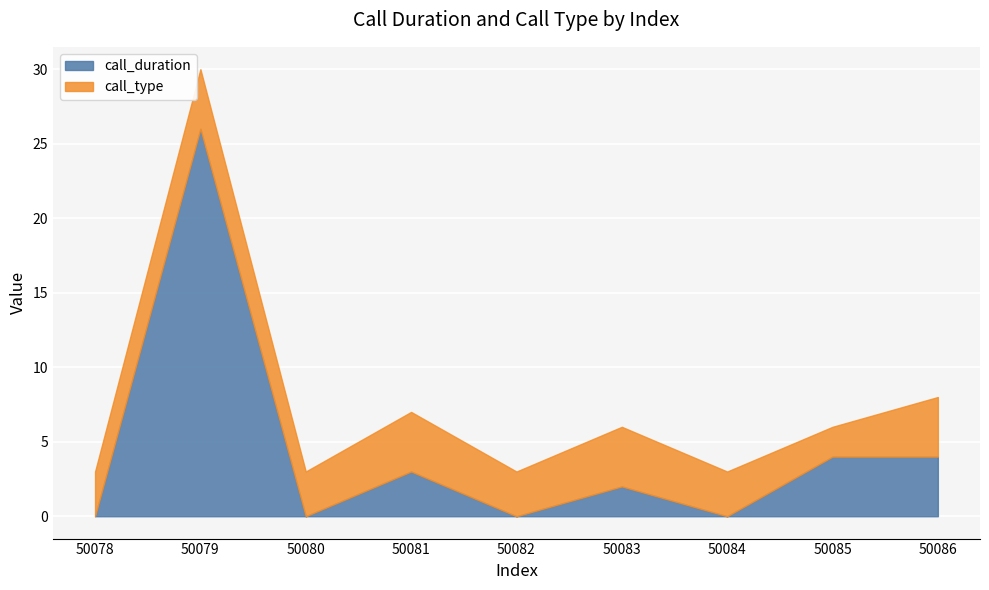

Which category has the lowest value across all series?

50078